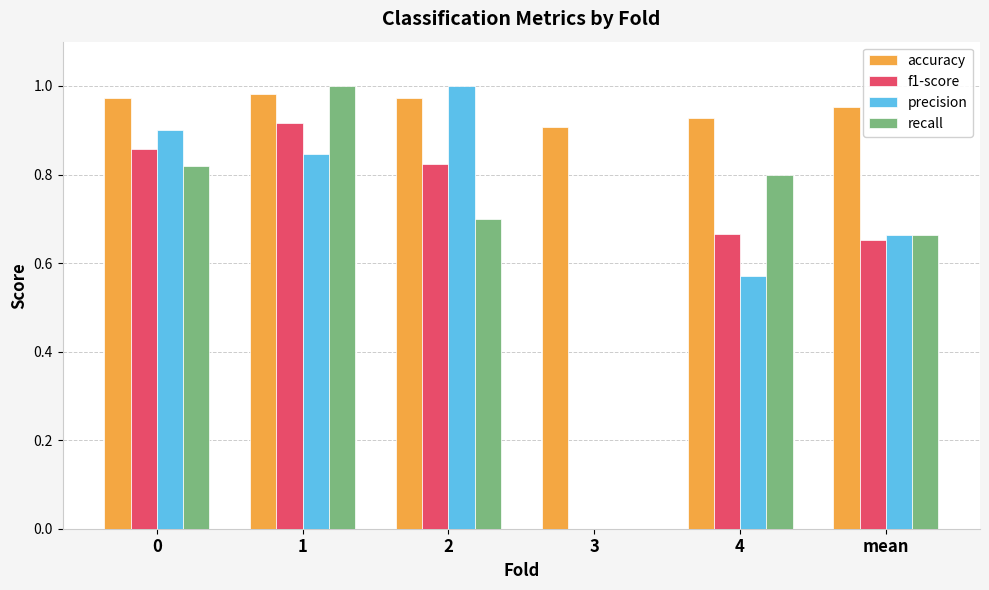

Which series has the largest total across all categories?

accuracy